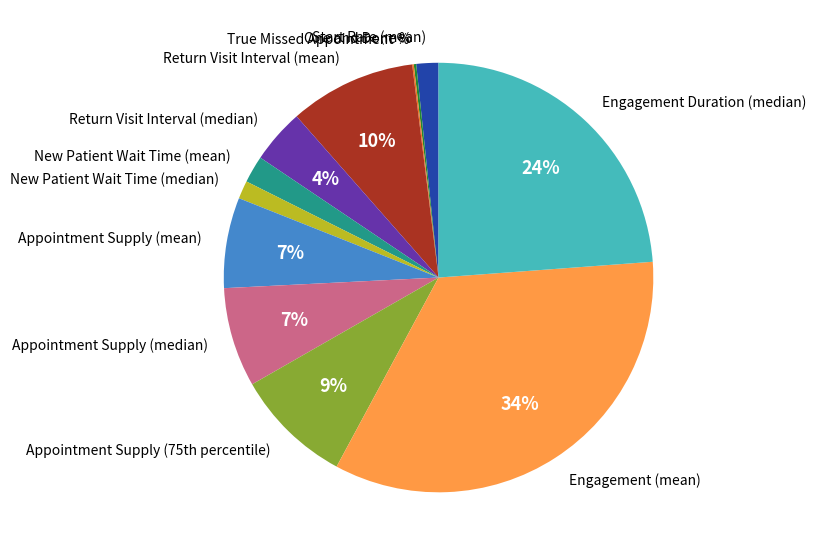

Which category has the biggest portion of the pie?

Engagement (mean)